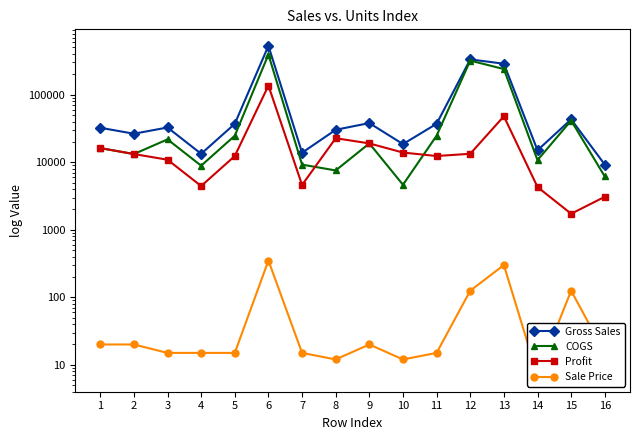

What are all the series names shown in the legend?

Gross Sales, COGS, Profit, Sale Price